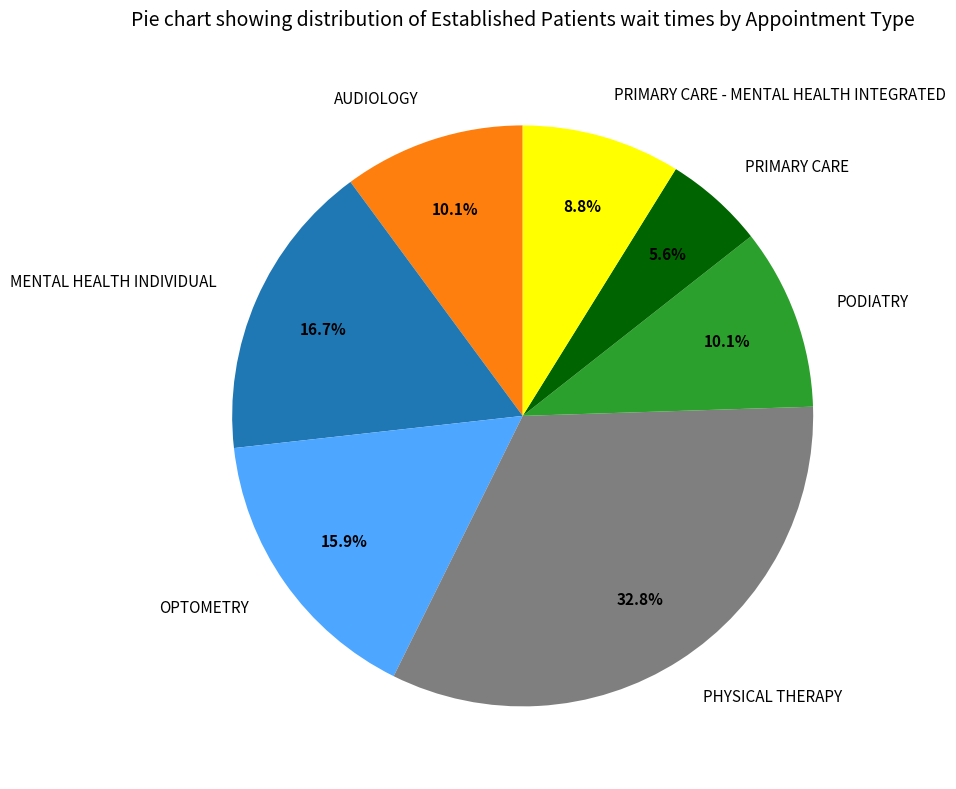

Is OPTOMETRY the majority of the pie?

No